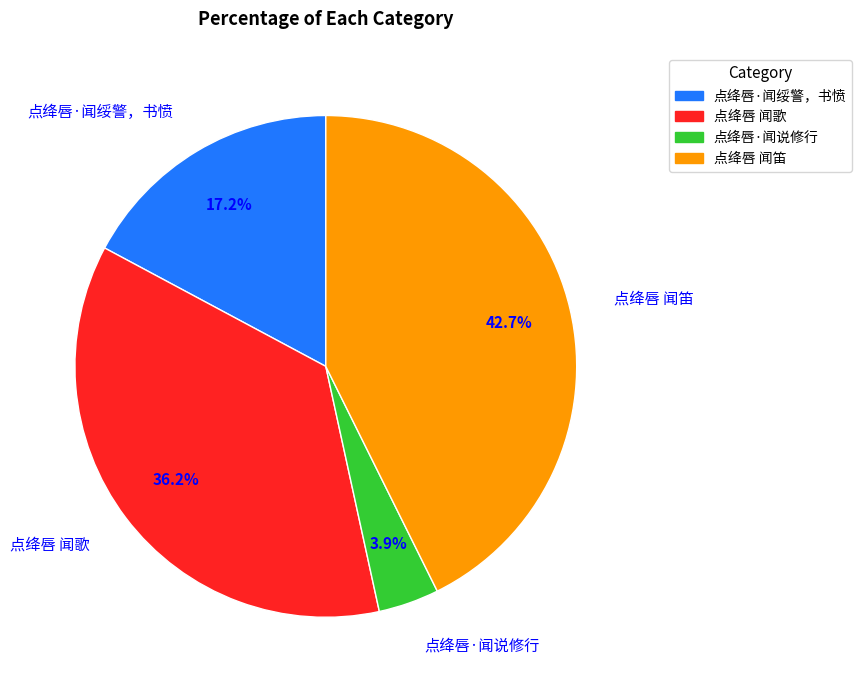

Does any single category account for the majority?

No